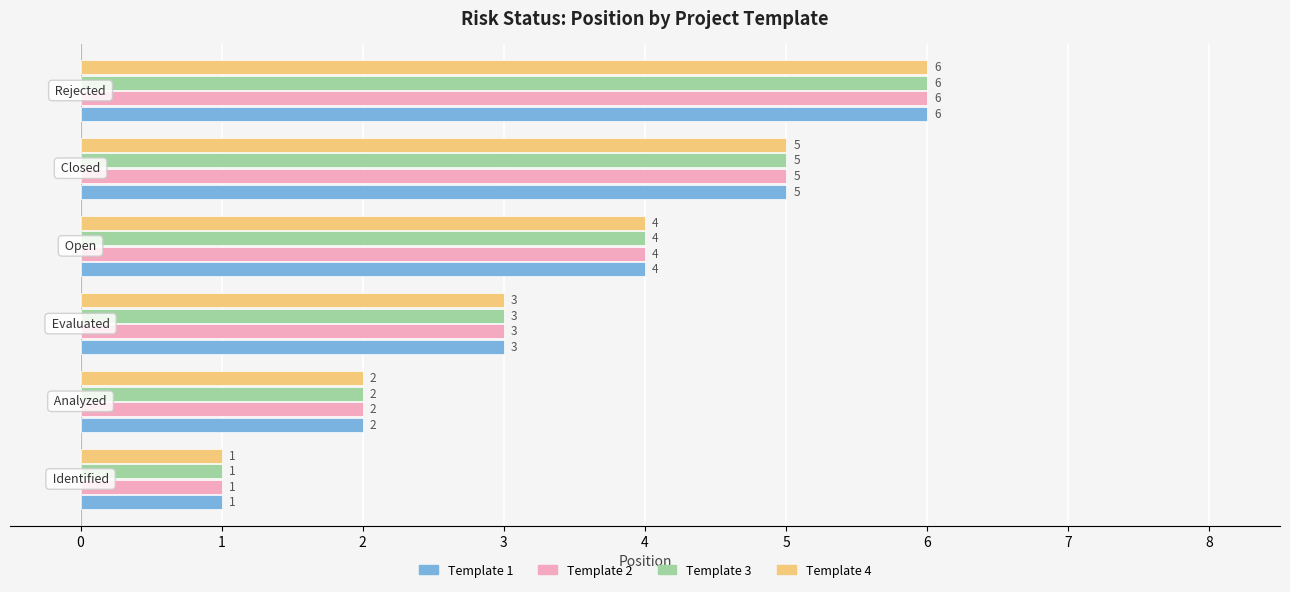

What is the difference between the maximum and second lowest values in the Template 4 series?

4